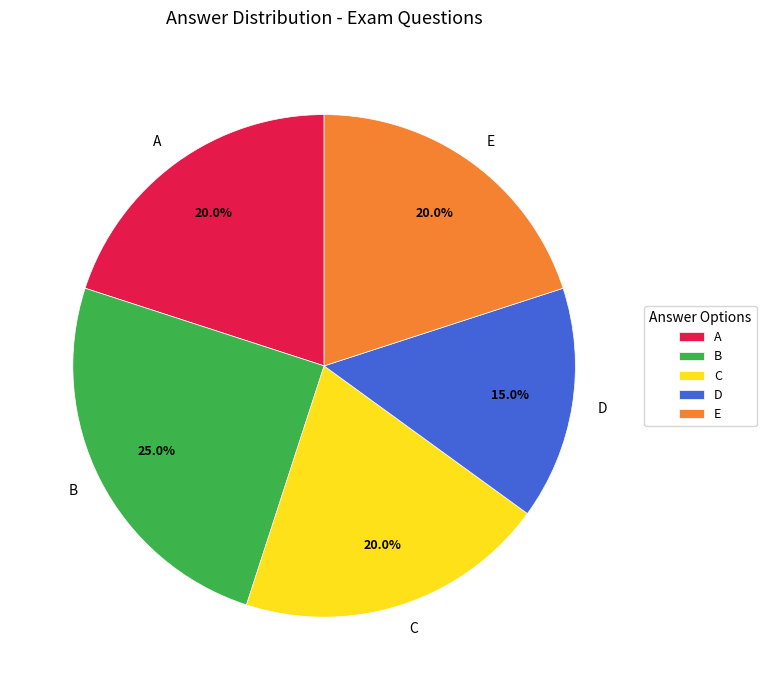

True or false: E accounts for 1% of the total.

False